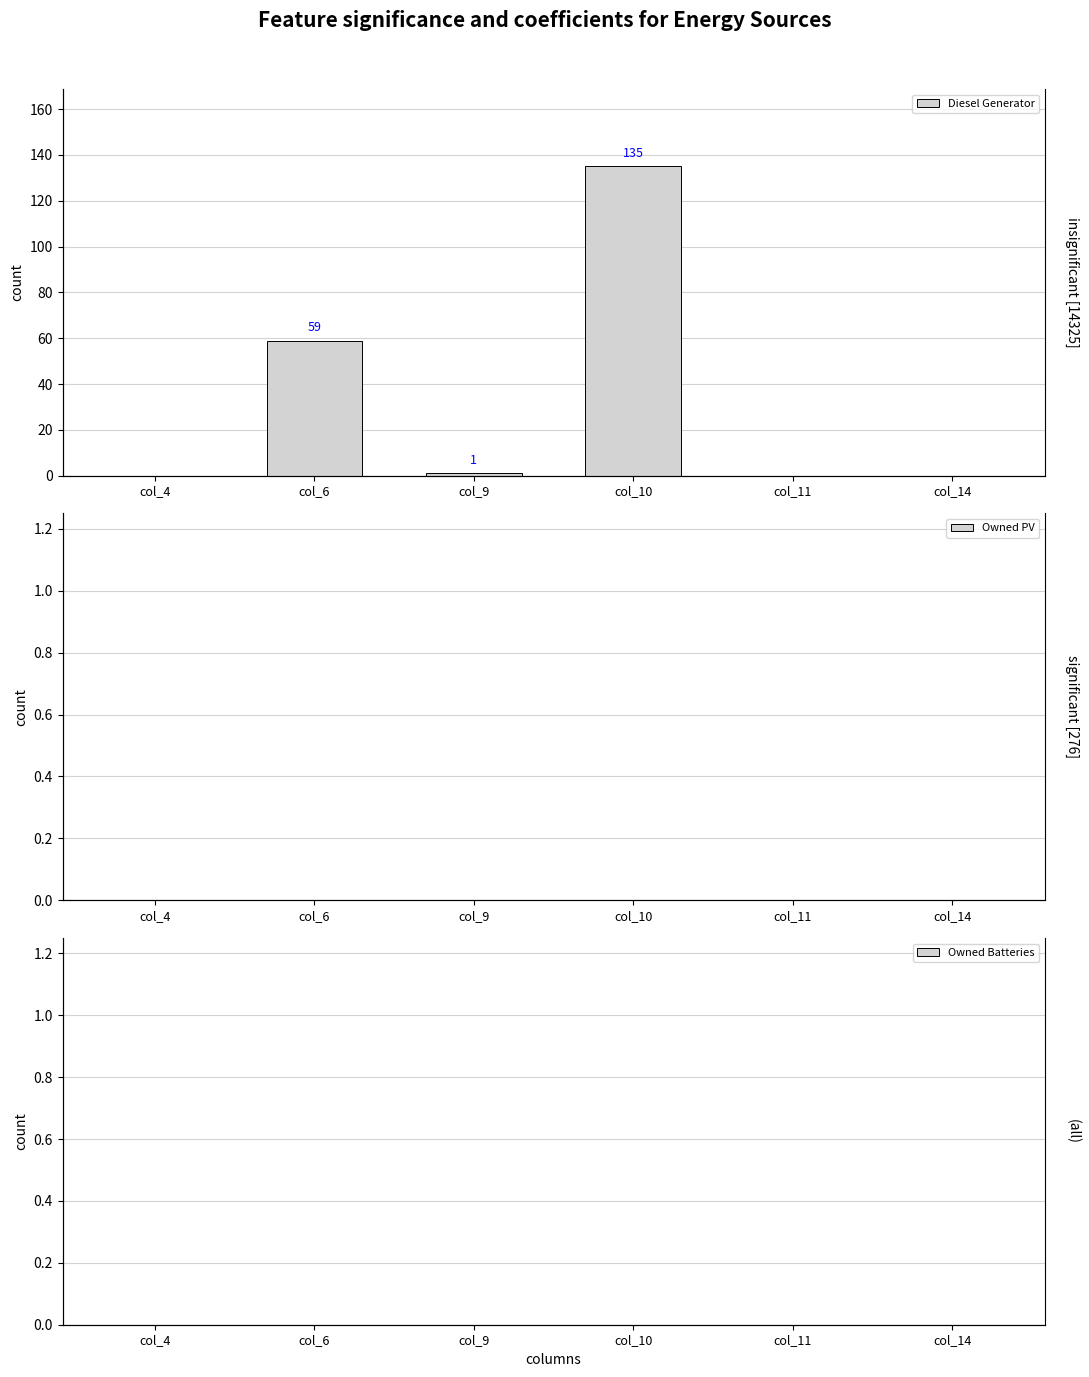

The value of Diesel Generator at col_14 is 44. True or false?

False